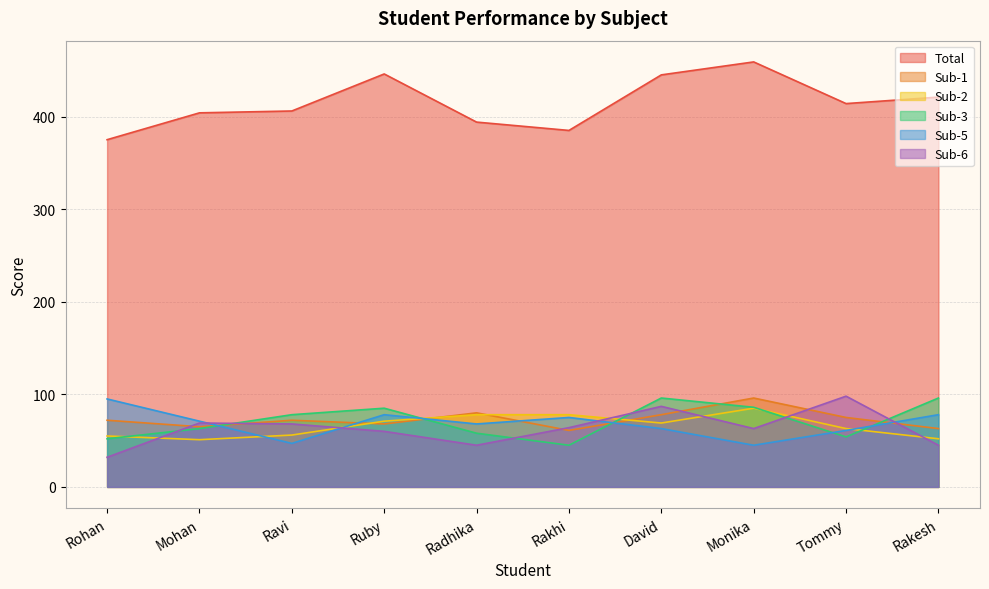

What is the greatest value displayed?

459